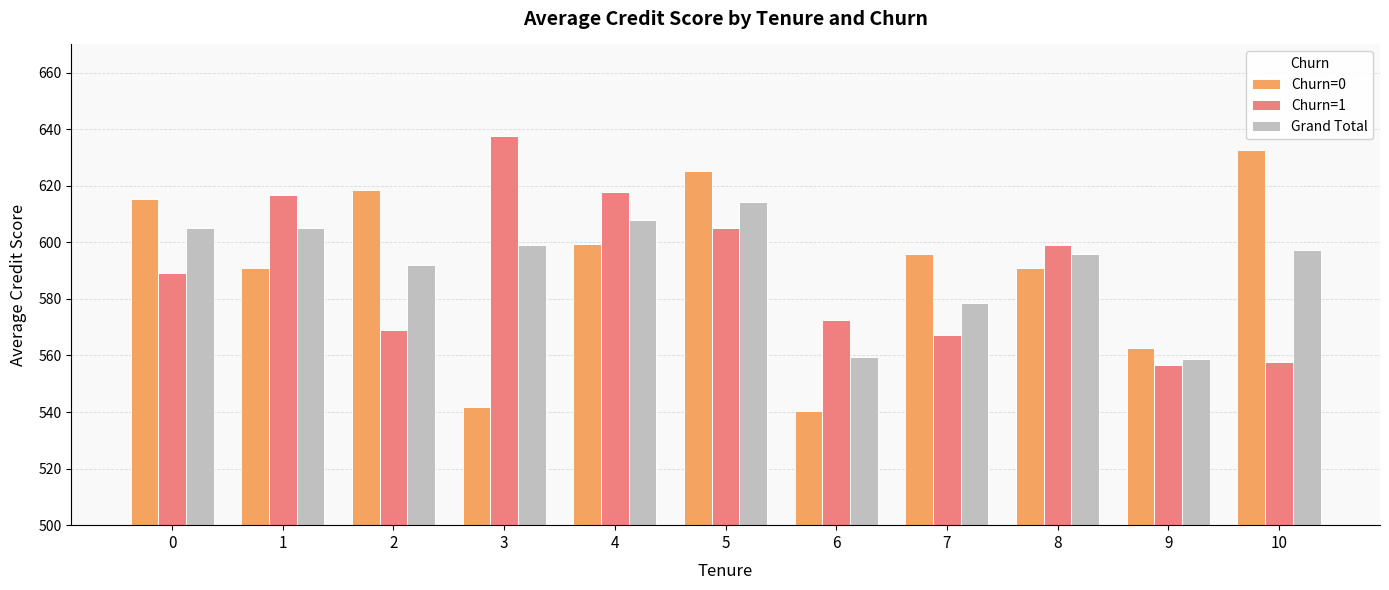

True or false: Grand Total has a value of 595.8 at 8.

True